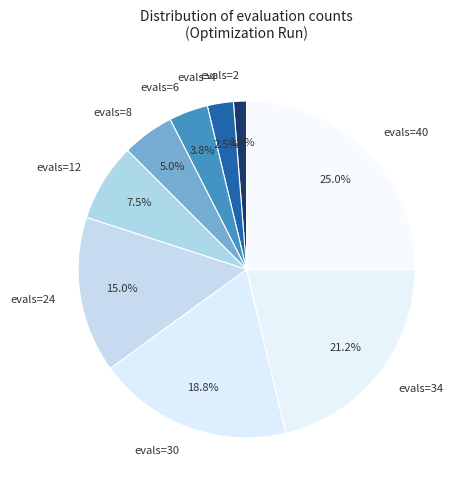

Which category has the smallest portion of the pie?

evals=2